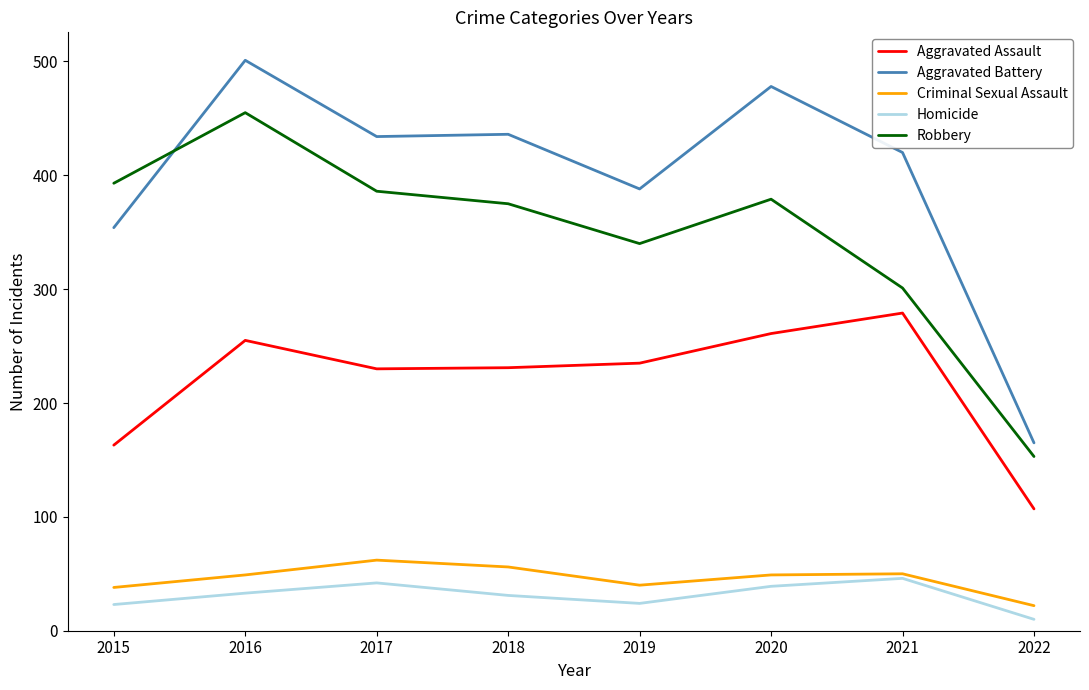

Count the number of categories in the chart.

8